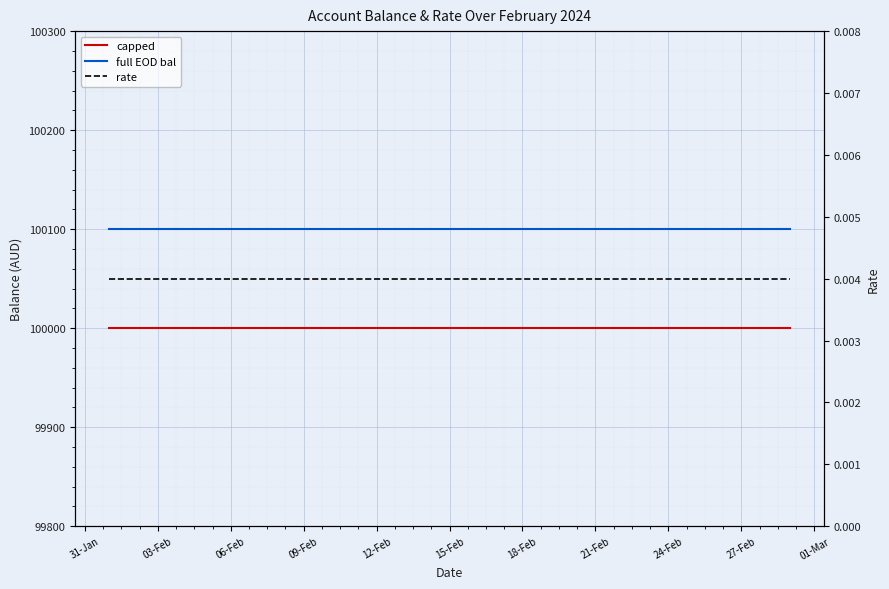

Is the value of capped at 03-Feb greater than the value of rate at 01-Mar?

Yes